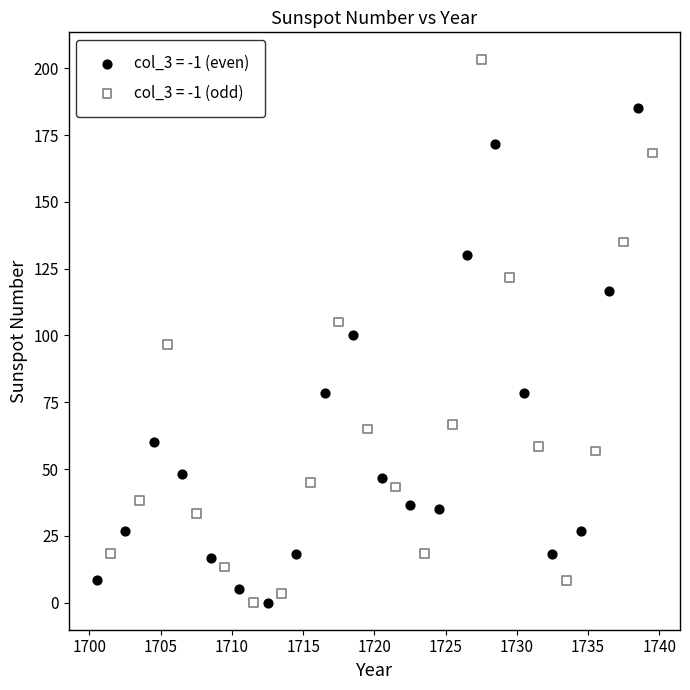

Which series reaches the maximum Y coordinate?

col_3 = -1 (odd)